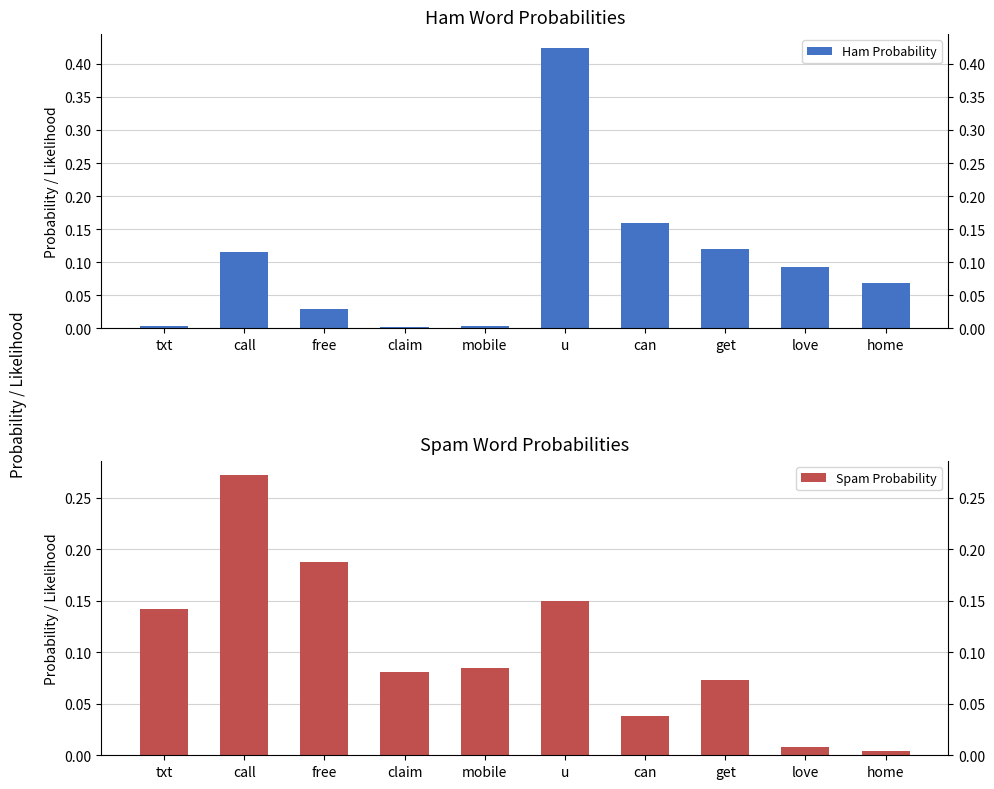

At which category does the chart reach its peak across all series?

u